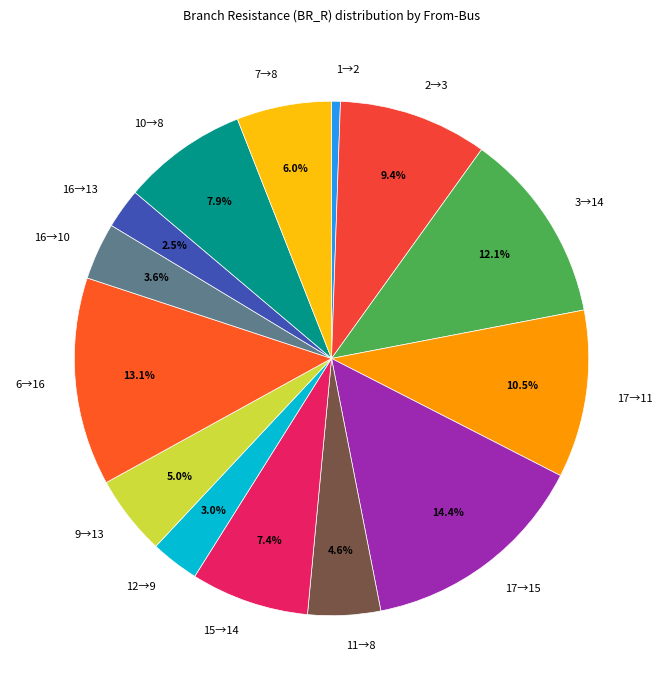

Between 17→11 and 7→8, which is larger?

17→11